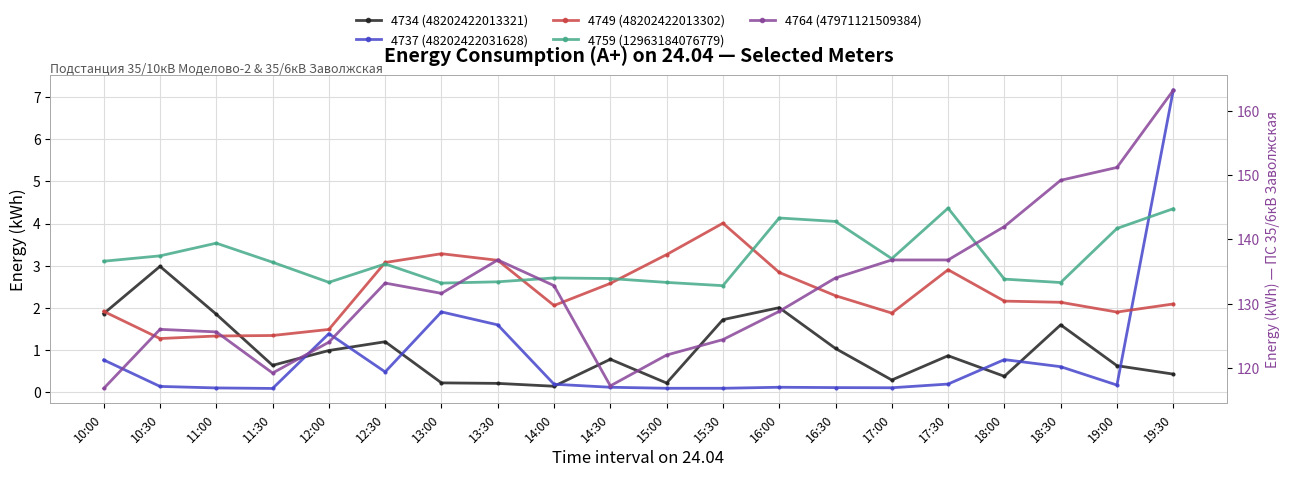

Where is 4759 (12963184076779) nearest to the value 3?

12:30